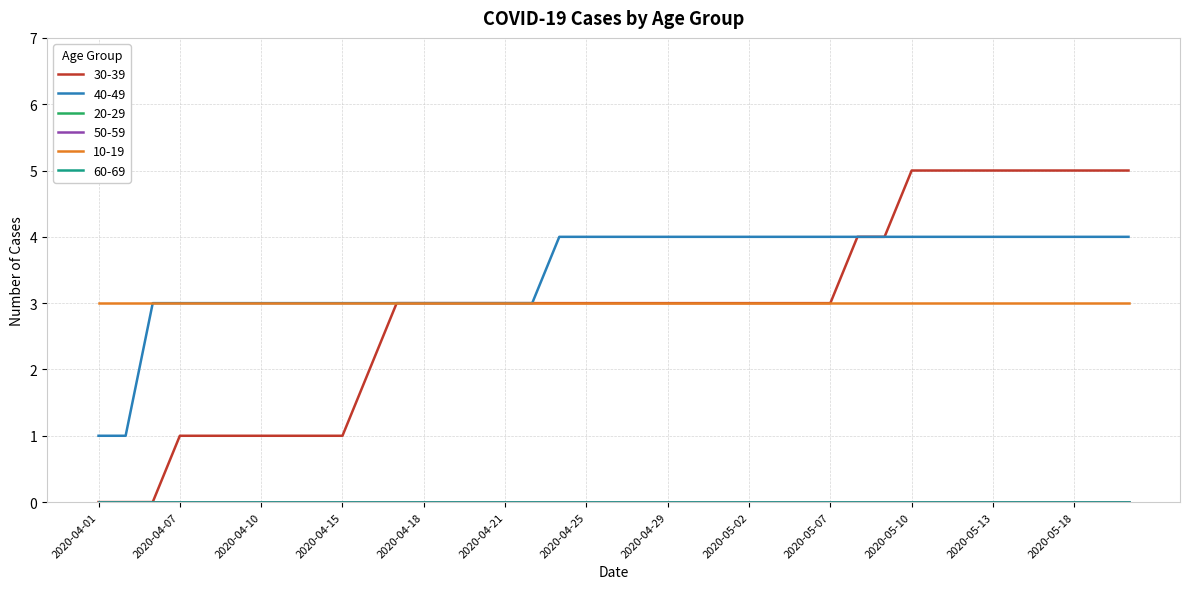

Does the chart display data point markers on the line(s)?

No